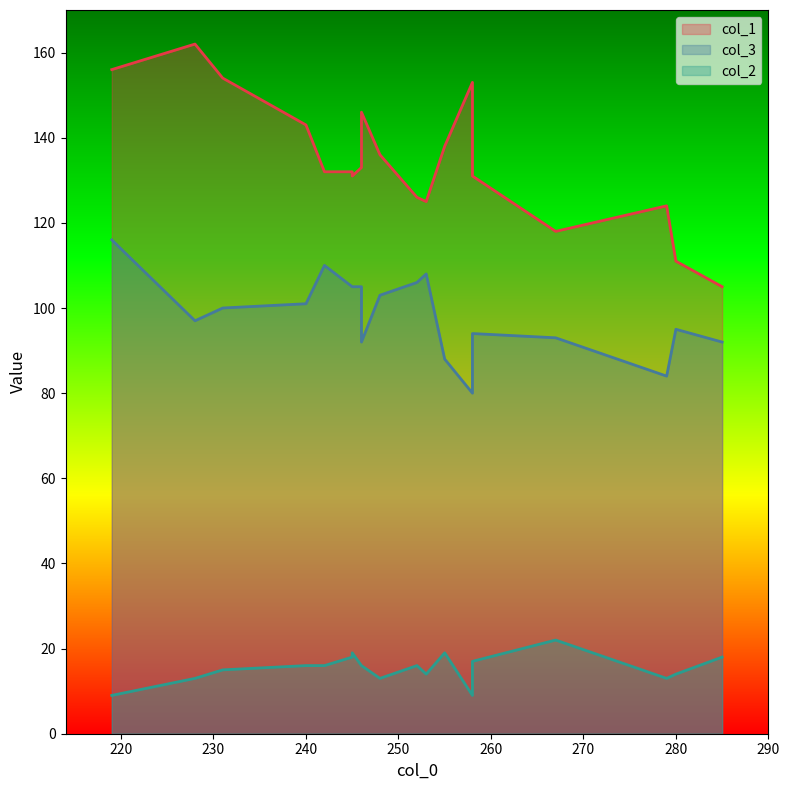

Rank the series by their maximum value, from highest to lowest.

col_1, col_3, col_2